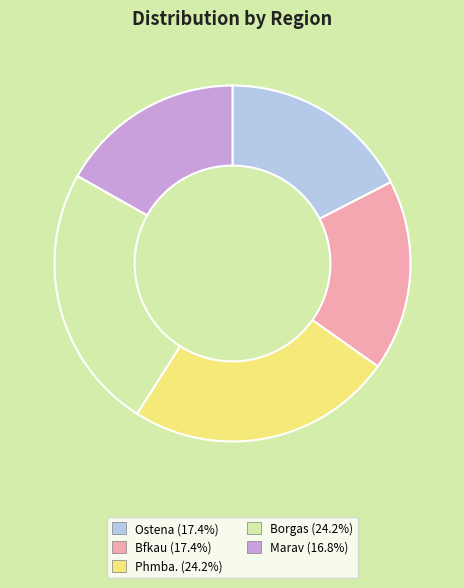

True or false: Ostena accounts for 6% of the total.

False